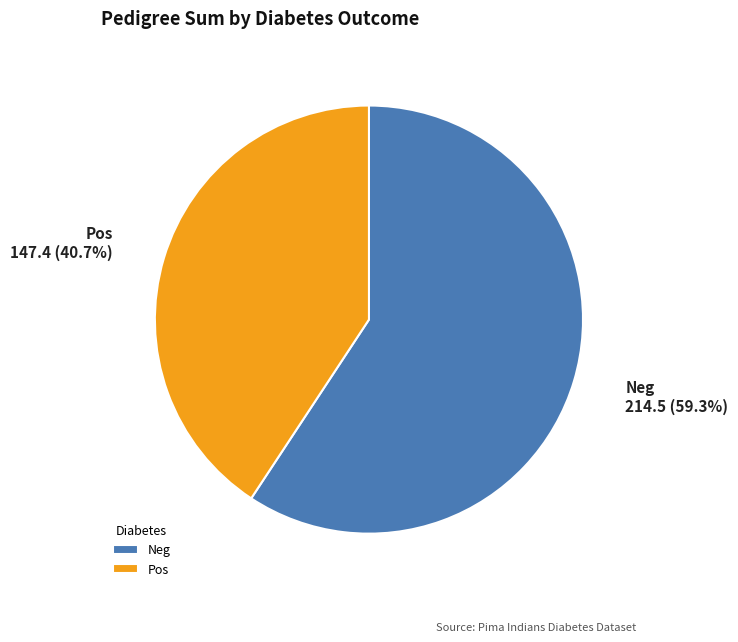

To the nearest percent, what is the difference between the Neg and Pos slice percentages?

19%